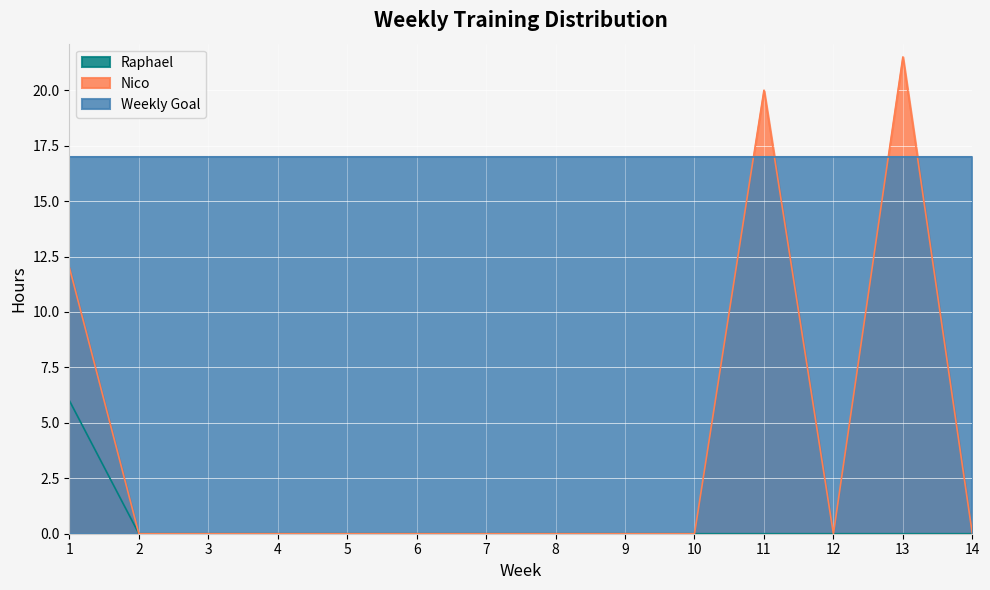

Count the Raphael values in the range 0 to 1.

13